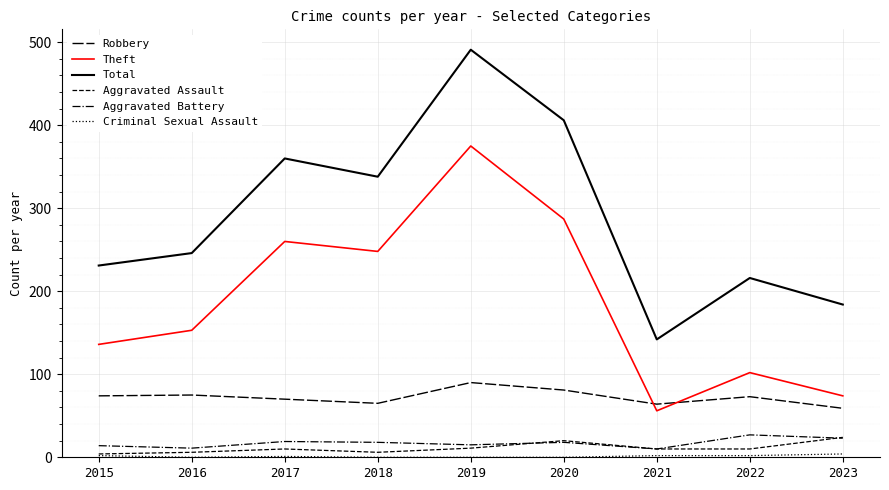

Is this an area chart (filled region under the line)?

No